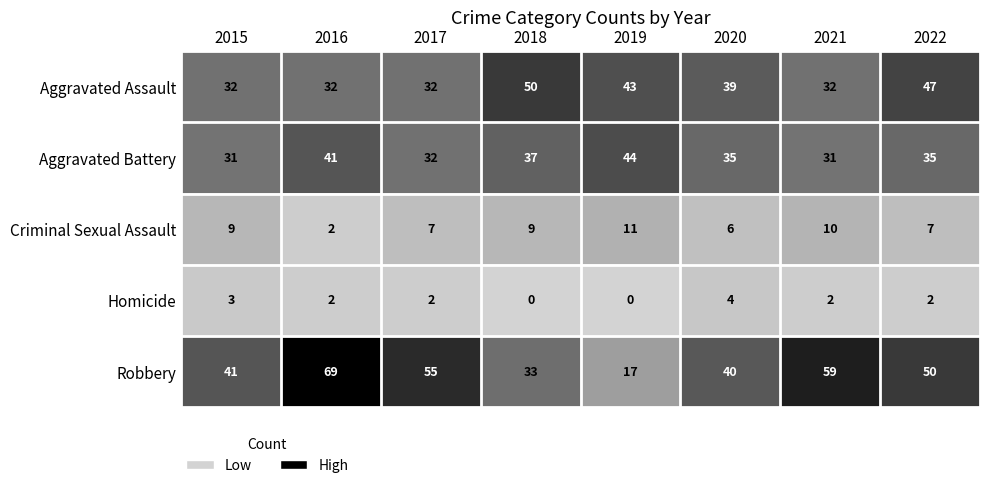

The value of Aggravated Assault at 2019 is 16. True or false?

False